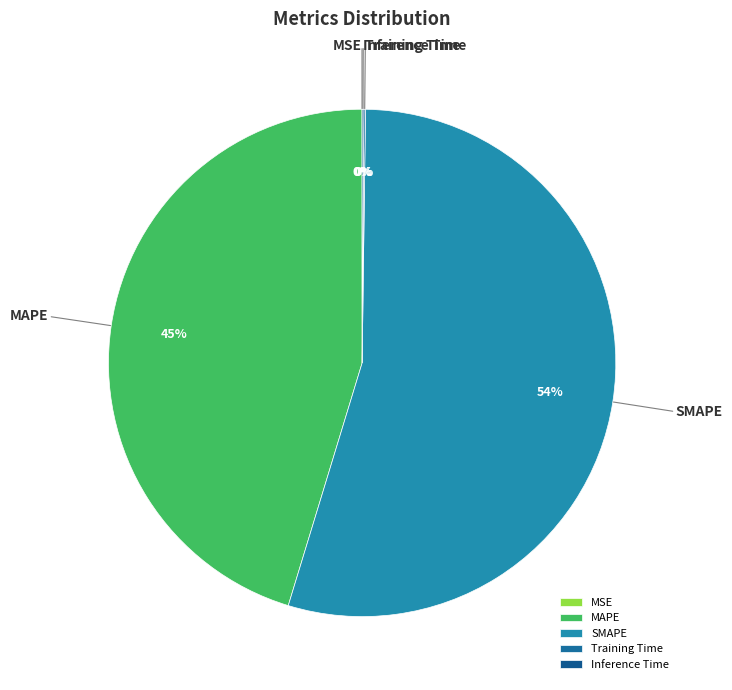

Is it true that MAPE is 58% of the pie?

False